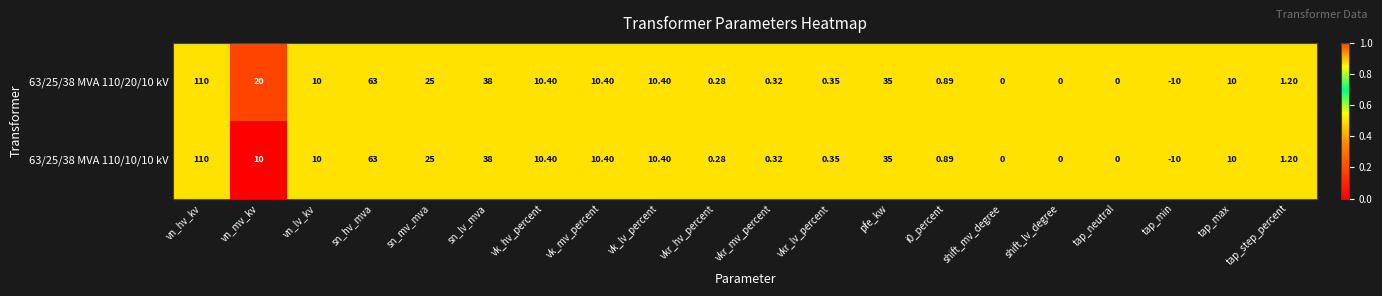

List the series in order of their overall mean, highest first.

63/25/38 MVA 110/20/10 kV, 63/25/38 MVA 110/10/10 kV